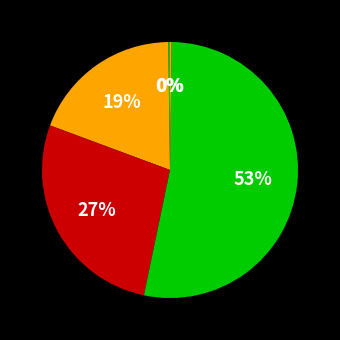

How many segments does this pie chart have?

5